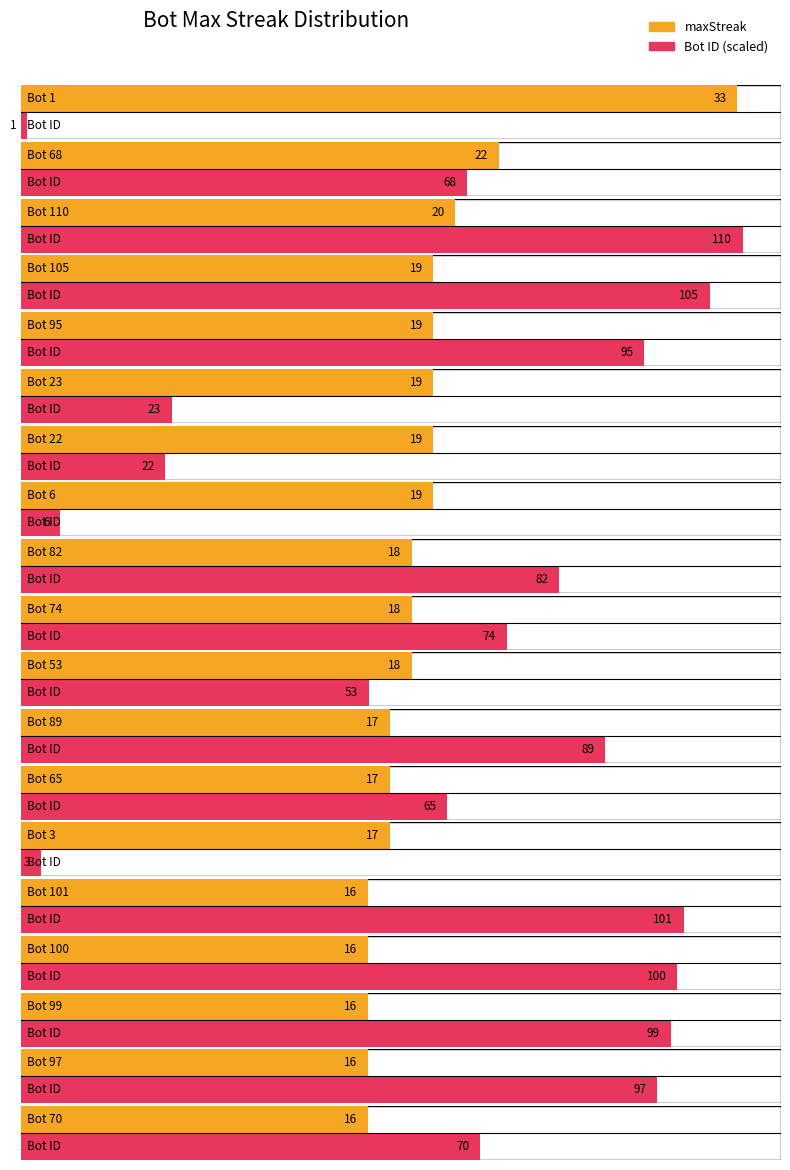

What is the difference between the second highest and minimum values in the Bot series?

104